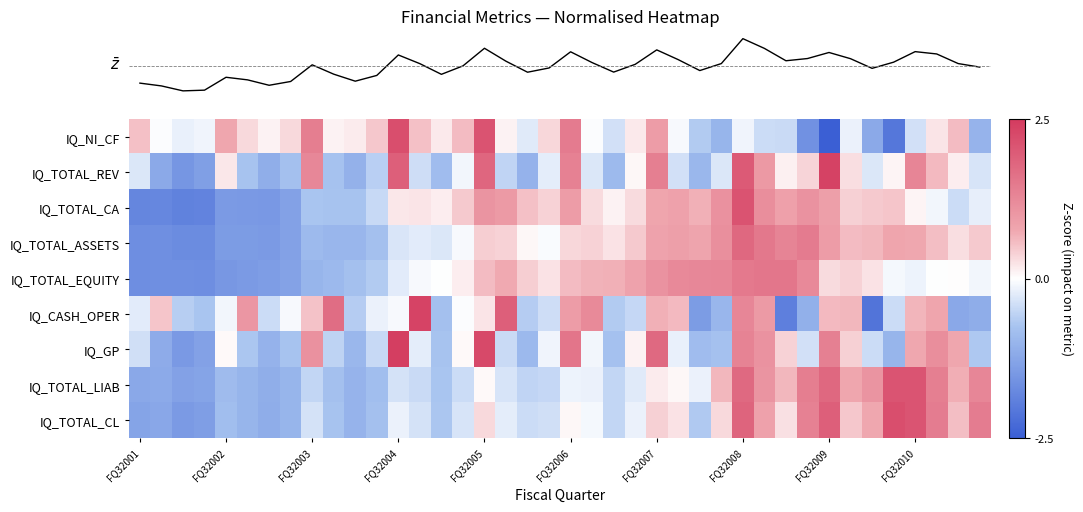

What is the maximum value shown in the chart?

2.4